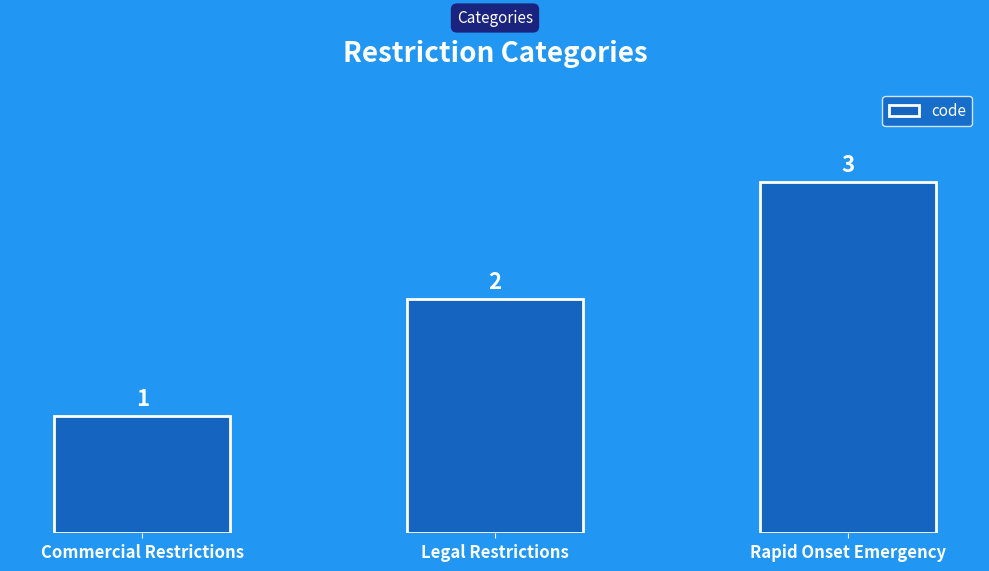

The chart shows a value of 2 at Legal Restrictions. True or false?

True